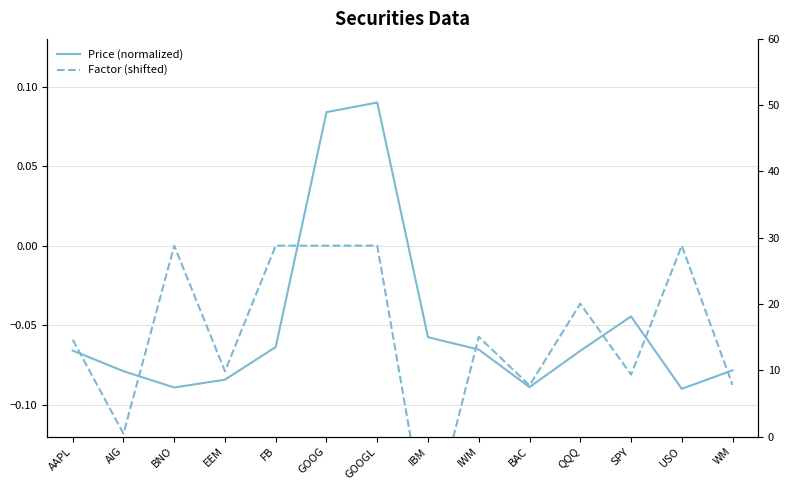

What is the label of the 5th point from the left?

FB